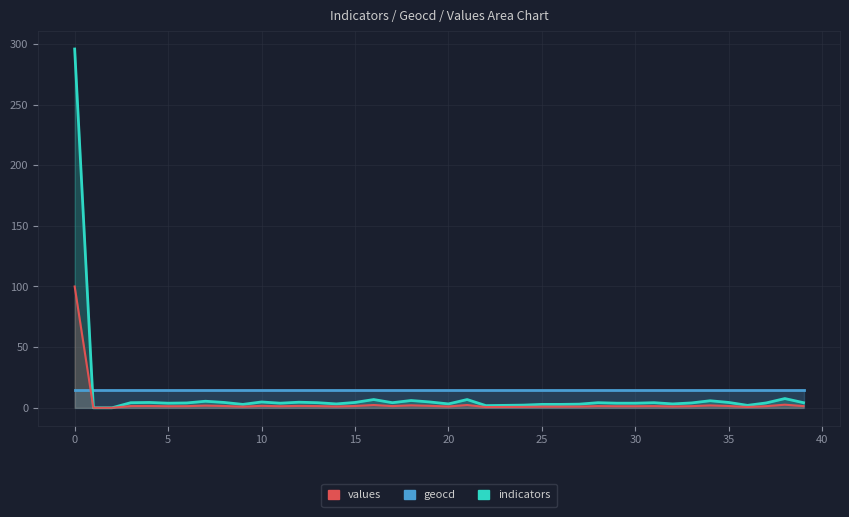

What is the highest value of the indicators series?

14.8